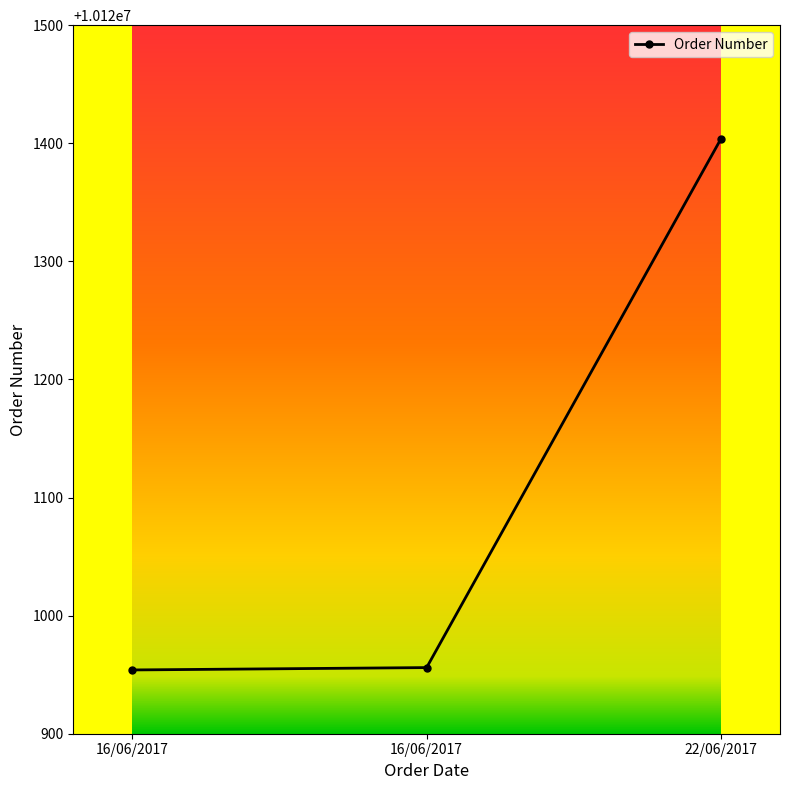

What is the change in value from 16/06/2017 to 16/06/2017?

+2